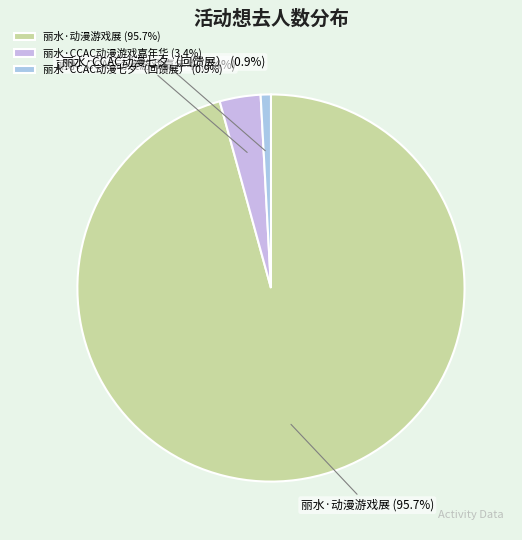

Count the number of slices in the pie.

3